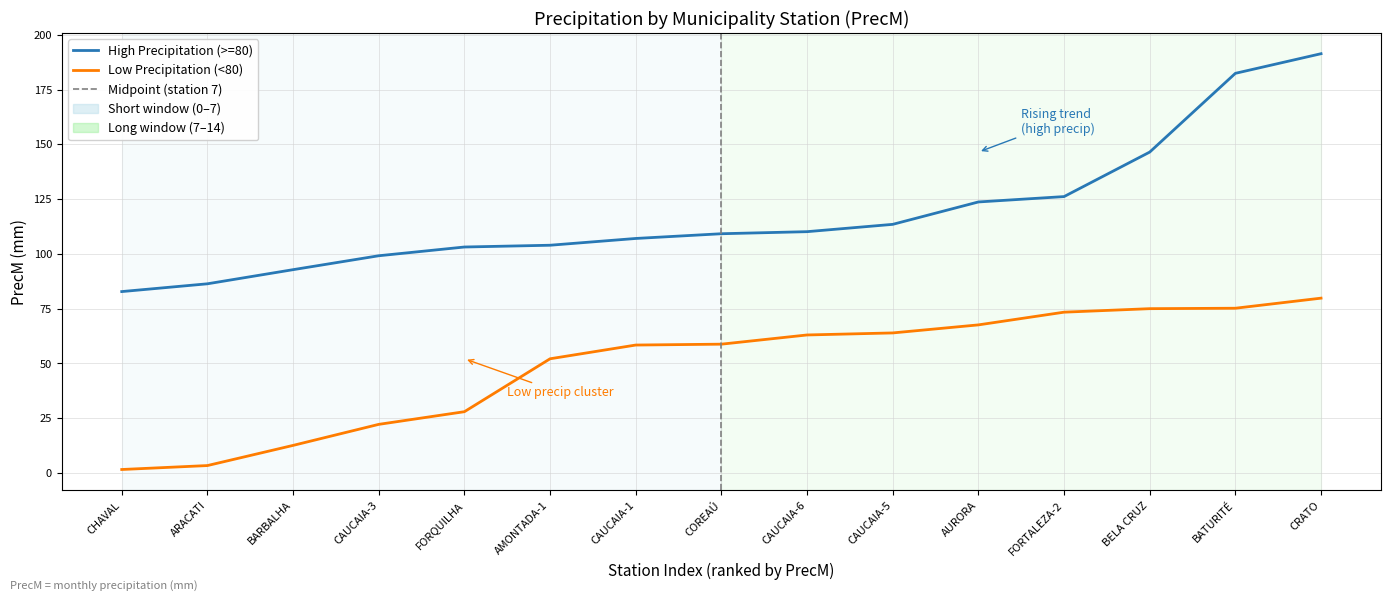

How many series are shown in this chart?

2